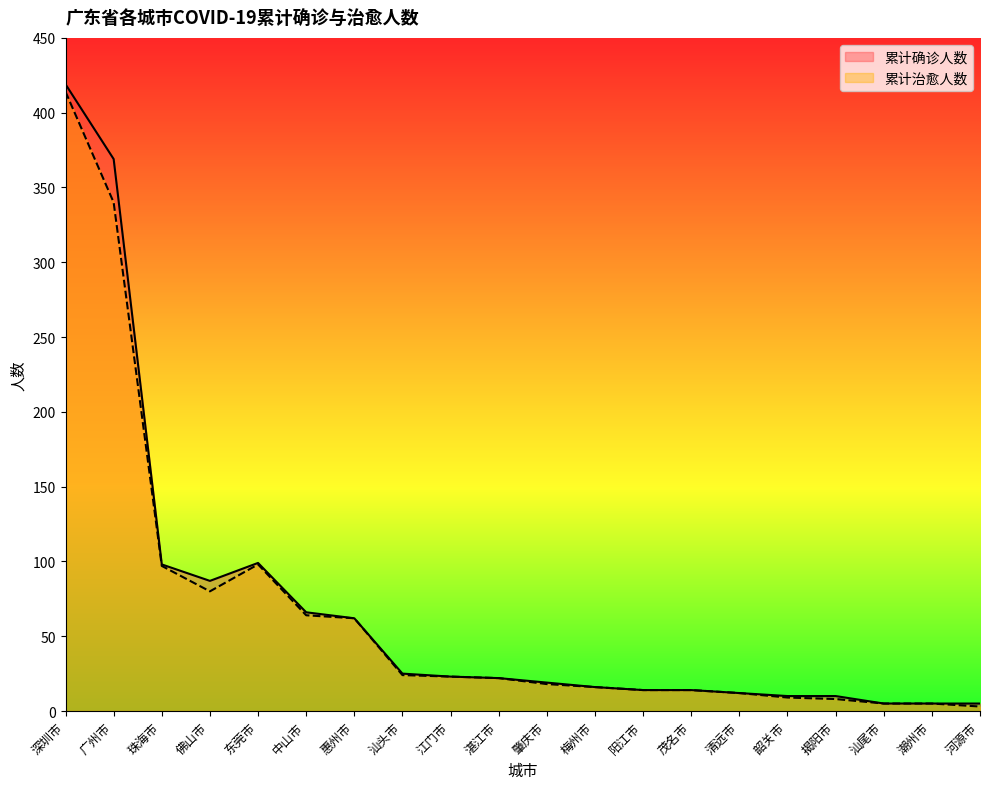

At how many categories does at least one series exceed 184?

2